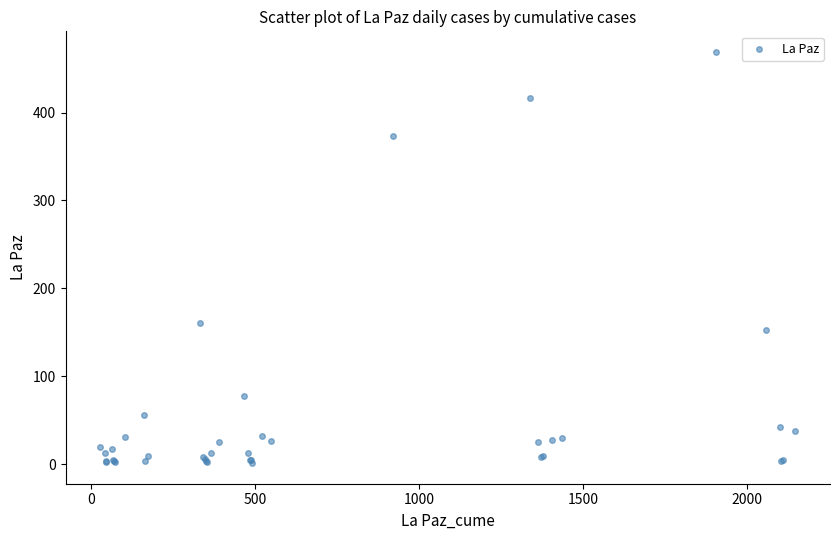

What Y value in the scatter plot is closest to 235?

160